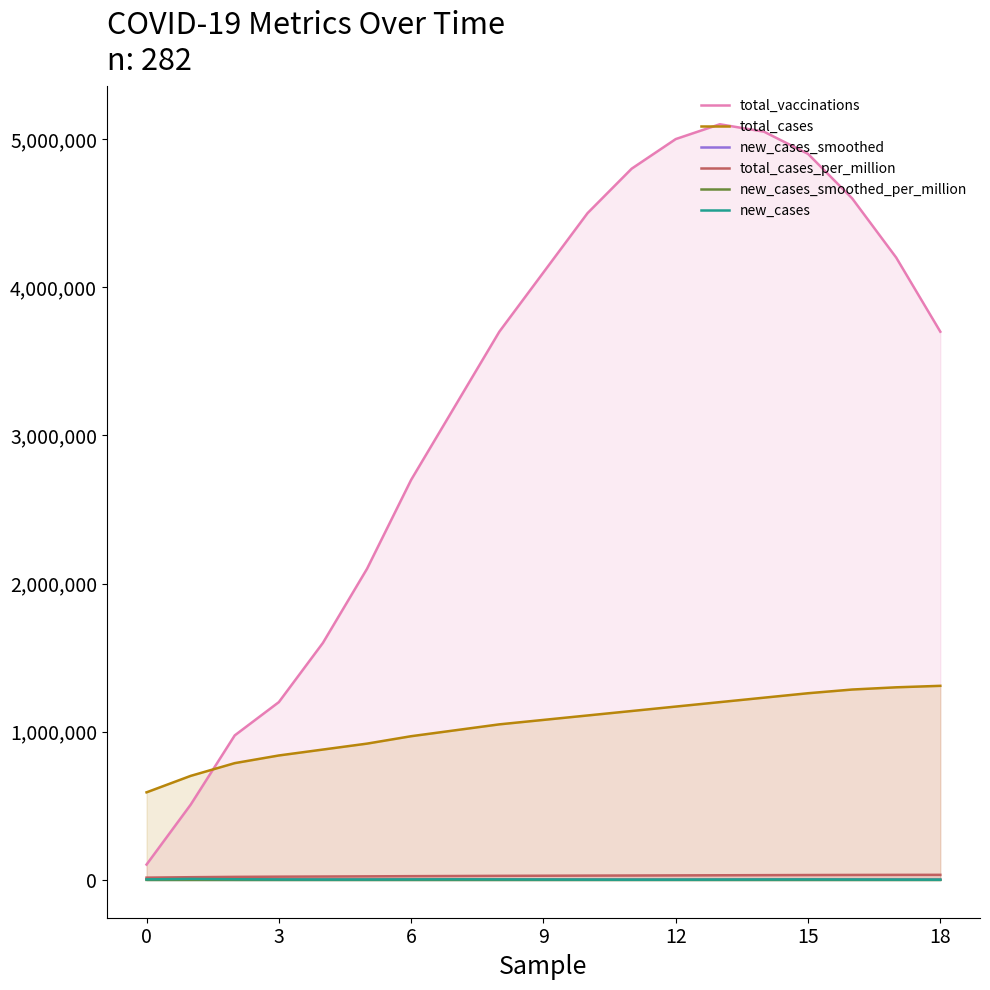

Between 3 and 12, which series saw the biggest shift?

total_vaccinations